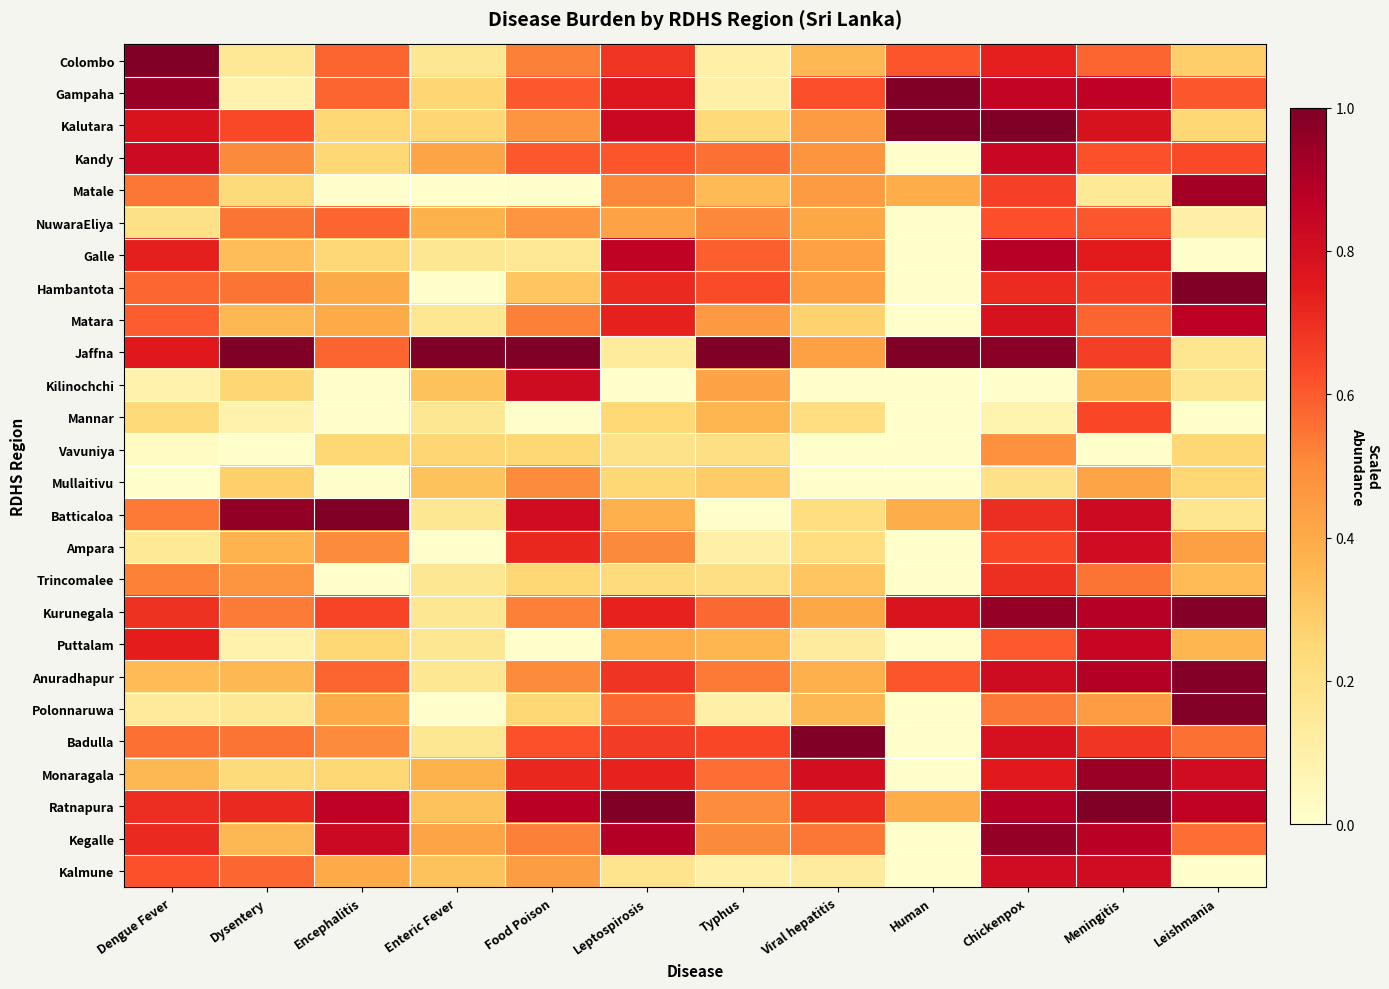

List the series in order of their peak value, highest first.

Colombo, Gampaha, Kalutara, Hambantota, Jaffna, Batticaloa, Badulla, Ratnapura, Polonnaruwa, Anuradhapur, Kurunegala, Kegalle, Monaragala, Matale, Galle, Matara, Puttalam, Kandy, Kilinochchi, Ampara, Kalmune, Trincomalee, Mannar, NuwaraEliya, Mullaitivu, Vavuniya